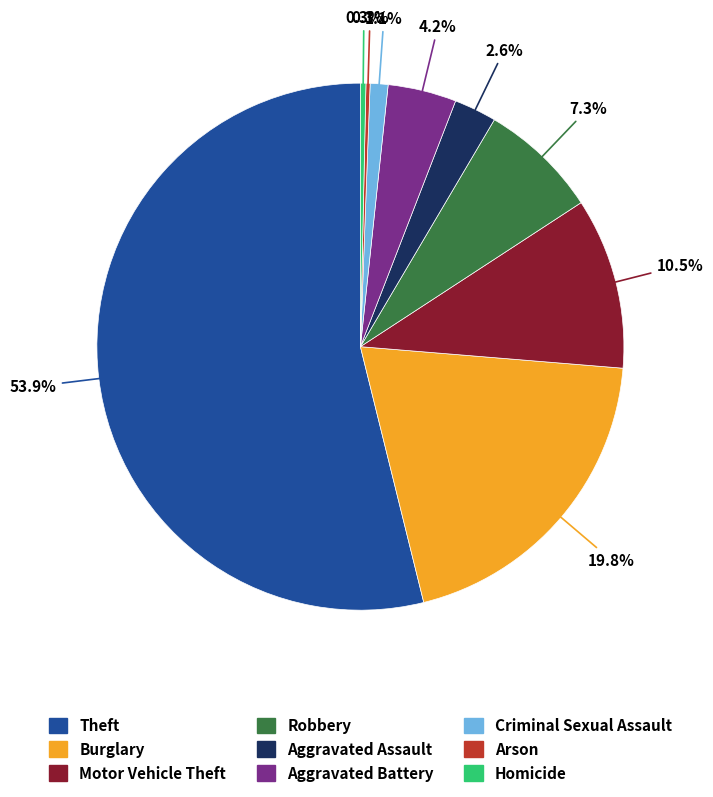

Combined, do Aggravated Battery and Motor Vehicle Theft account for over 50%?

No